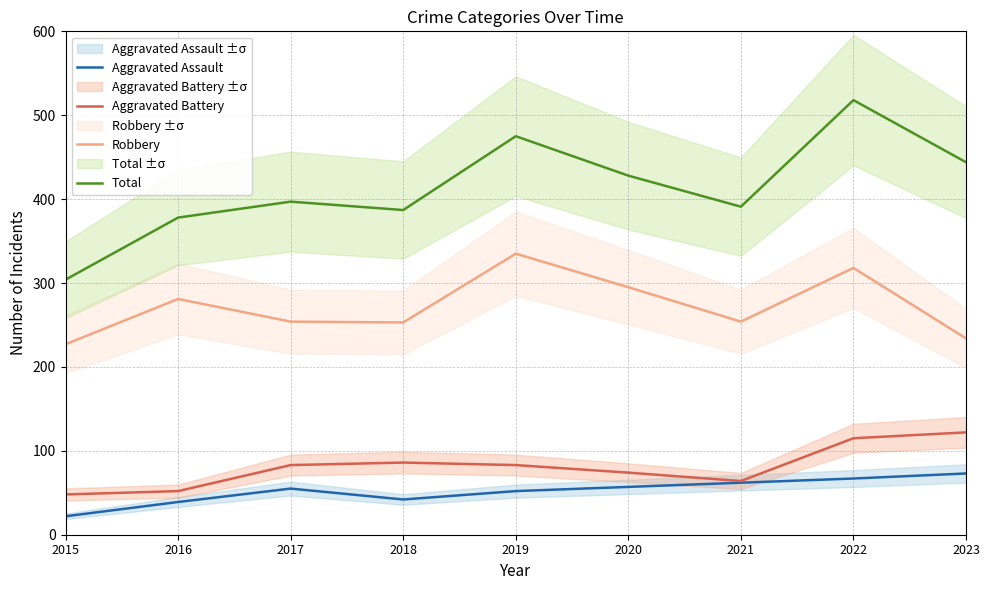

How many values in the Aggravated Assault series exceed 55?

4